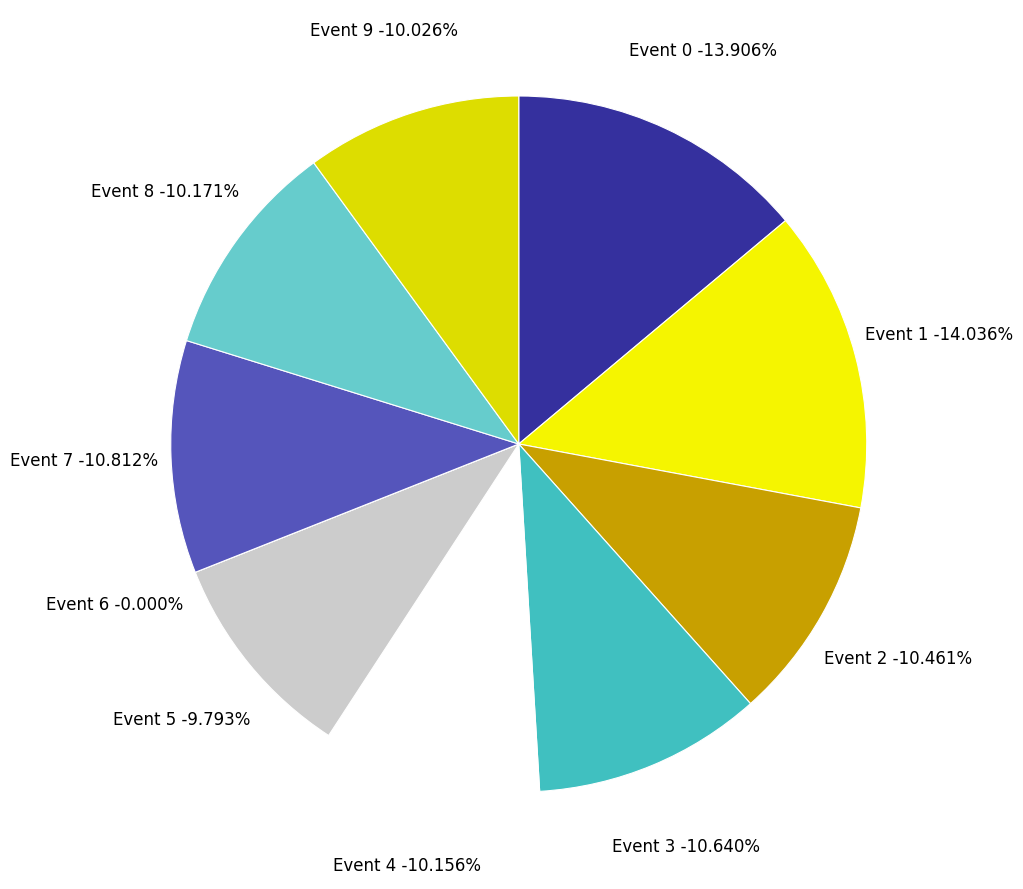

To the nearest percent, what is the average slice percentage?

10%